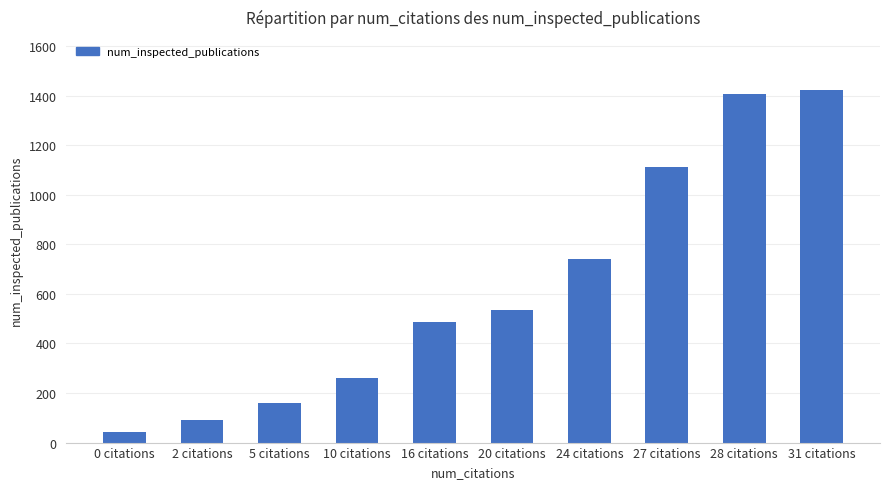

What is the sum of the values at 28 citations and 10 citations?

1666